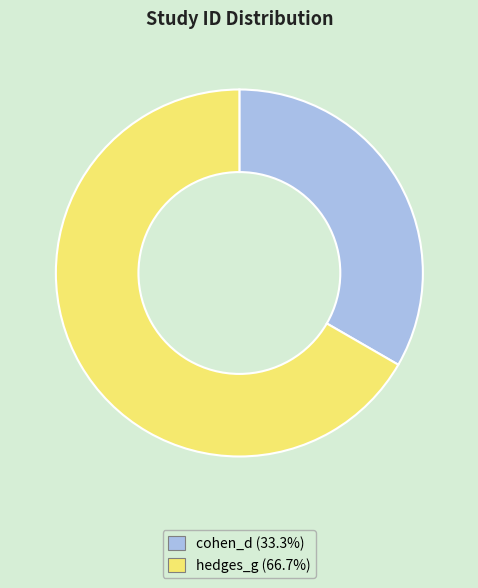

What is the ratio of the value at hedges_g (66.7%) to the value at cohen_d (33.3%)?

2.0